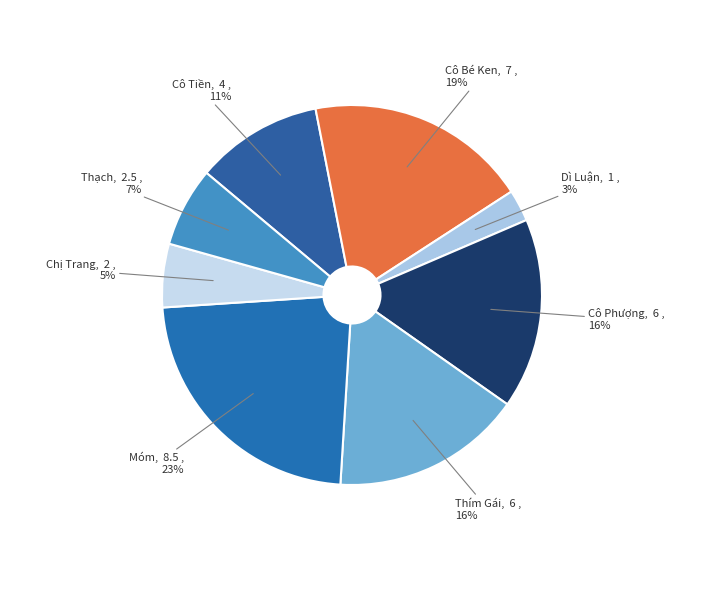

Does Thím Gái represent more than half of the total?

No